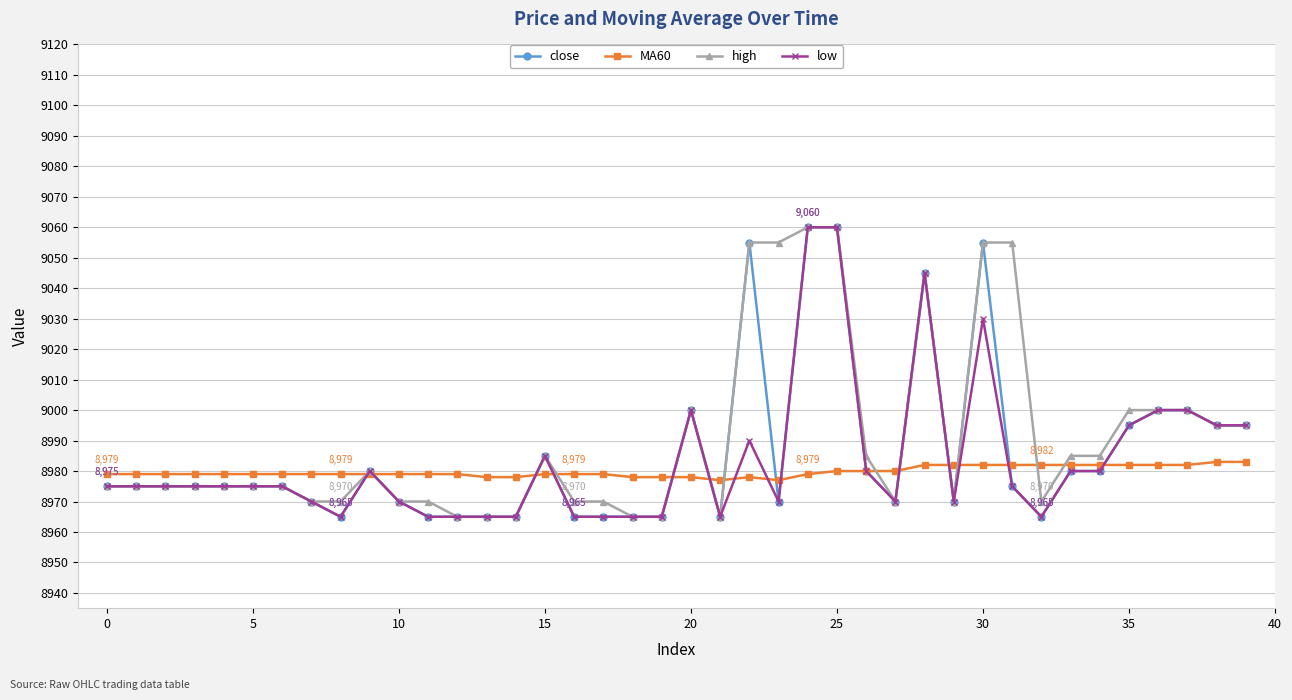

What is the minimum value shown in the chart?

8965